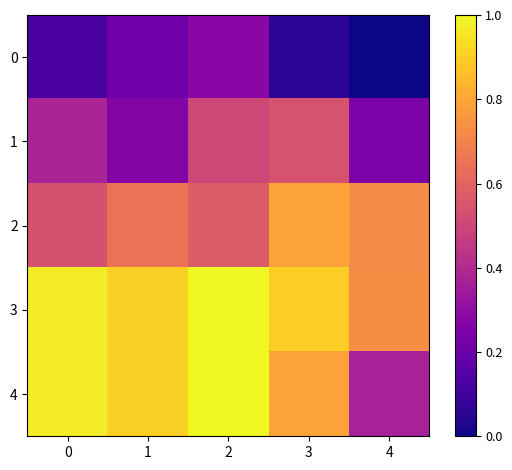

Reading left to right, transcribe all the data shown in this chart.

0: 0=0.1	1=0.2	2=0.3	3=0.1	4=0.0
1: 0=0.4	1=0.3	2=0.5	3=0.5	4=0.2
2: 0=0.5	1=0.7	2=0.6	3=0.8	4=0.7
3: 0=1.0	1=0.9	2=1.0	3=0.9	4=0.7
4: 0=1.0	1=0.9	2=1.0	3=0.8	4=0.4